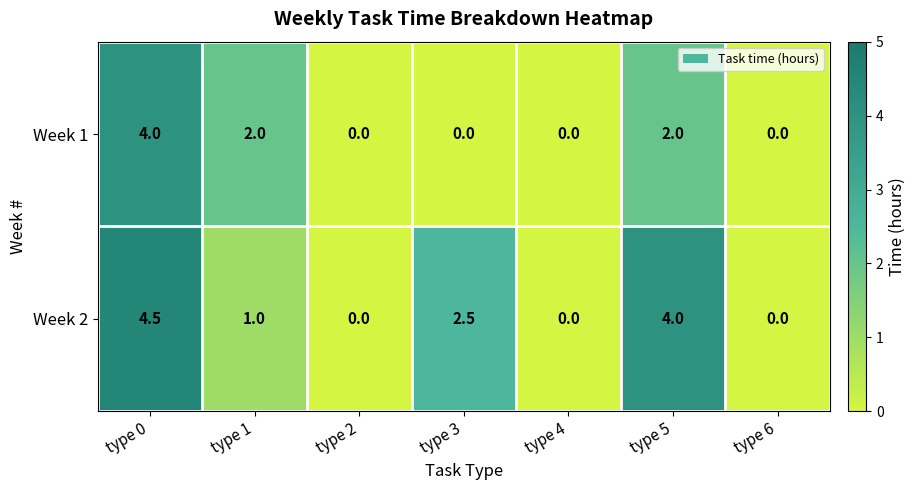

At which category is the sum across all series the highest?

type 0